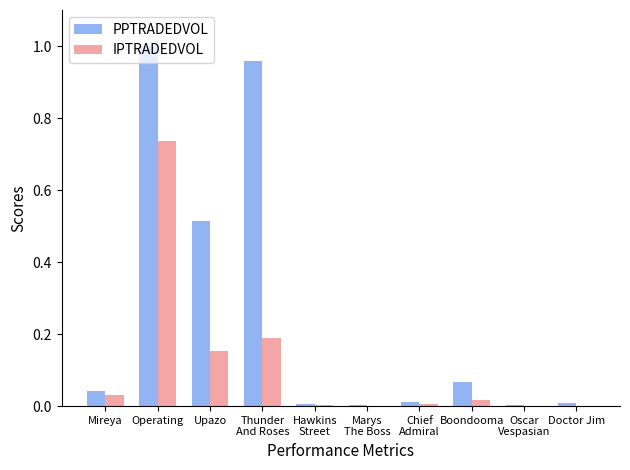

What is the spread (max minus min) of values at Operating?

0.3